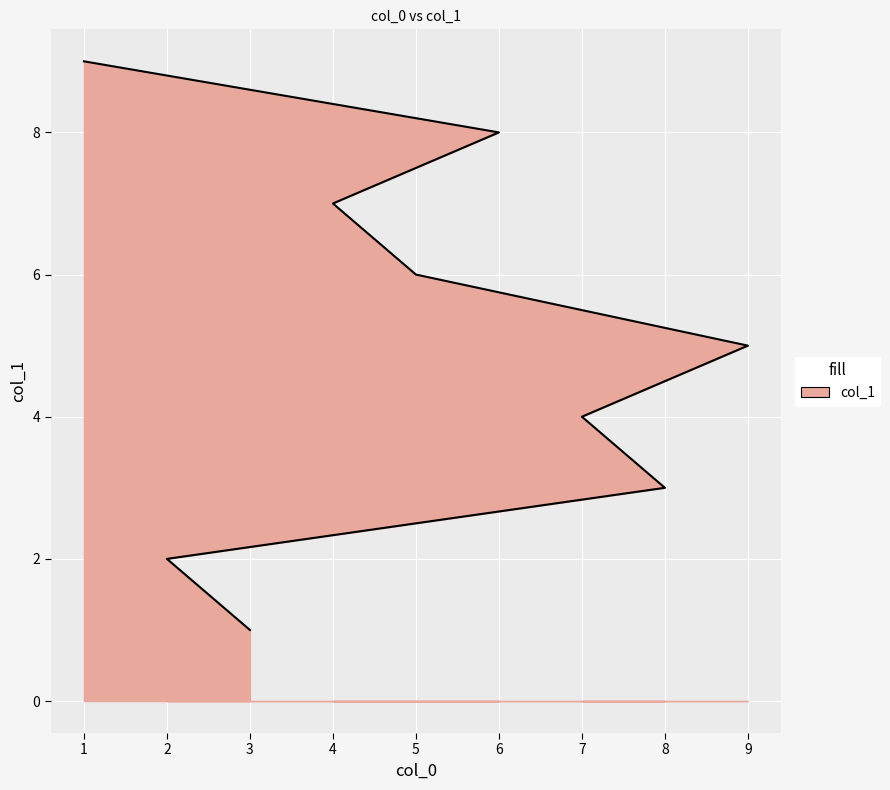

Between 7 and 2, which is larger?

7